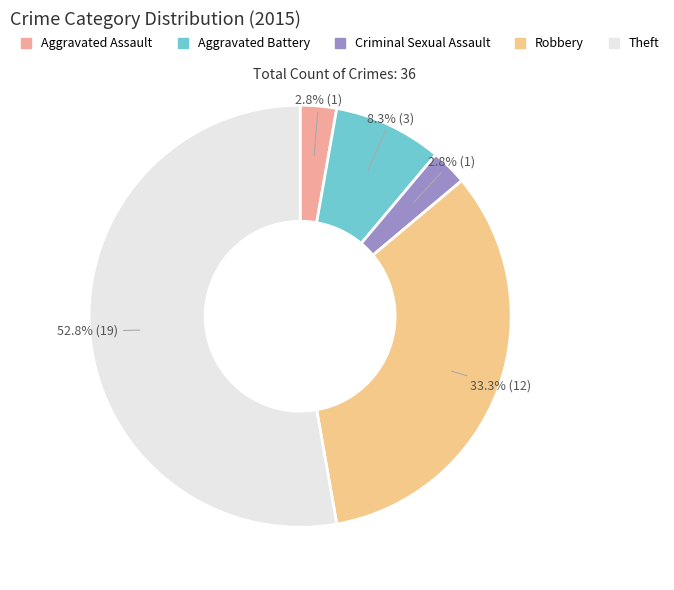

Which has a higher value, Theft or Aggravated Assault?

Theft